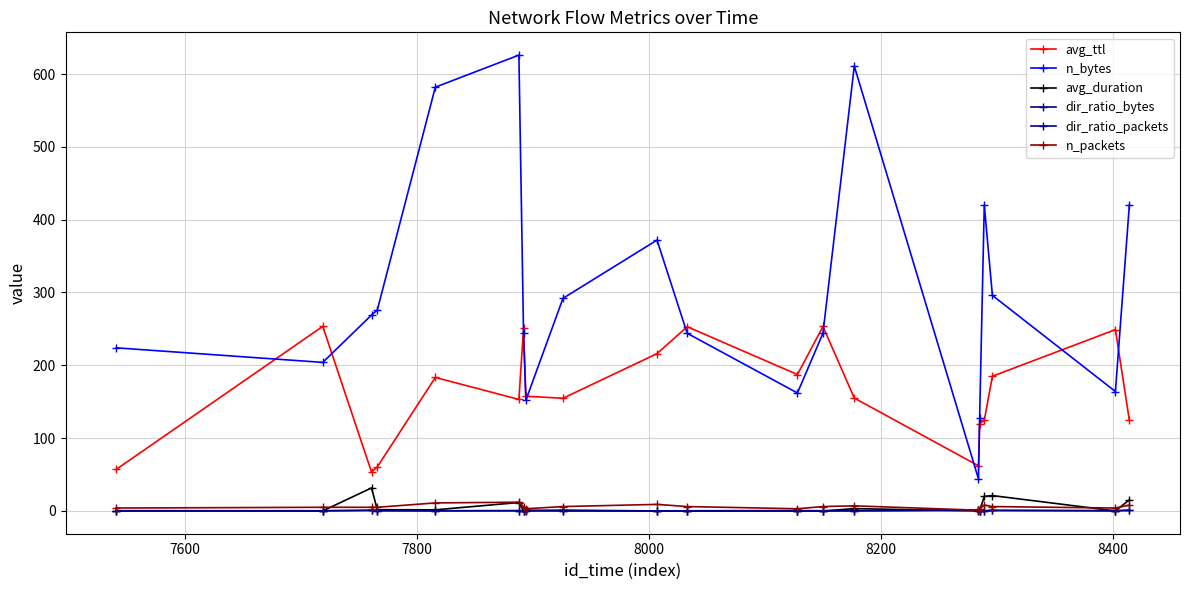

How many data points in n_bytes are less than 269?

10